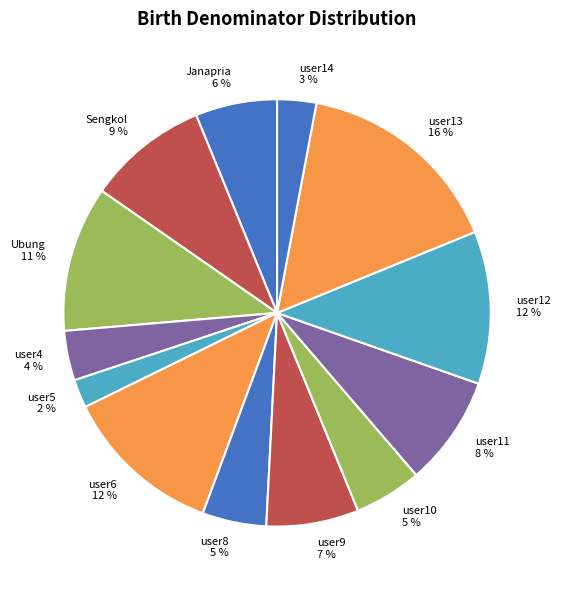

The Sengkol slice represents 9% of the pie. True or false?

True